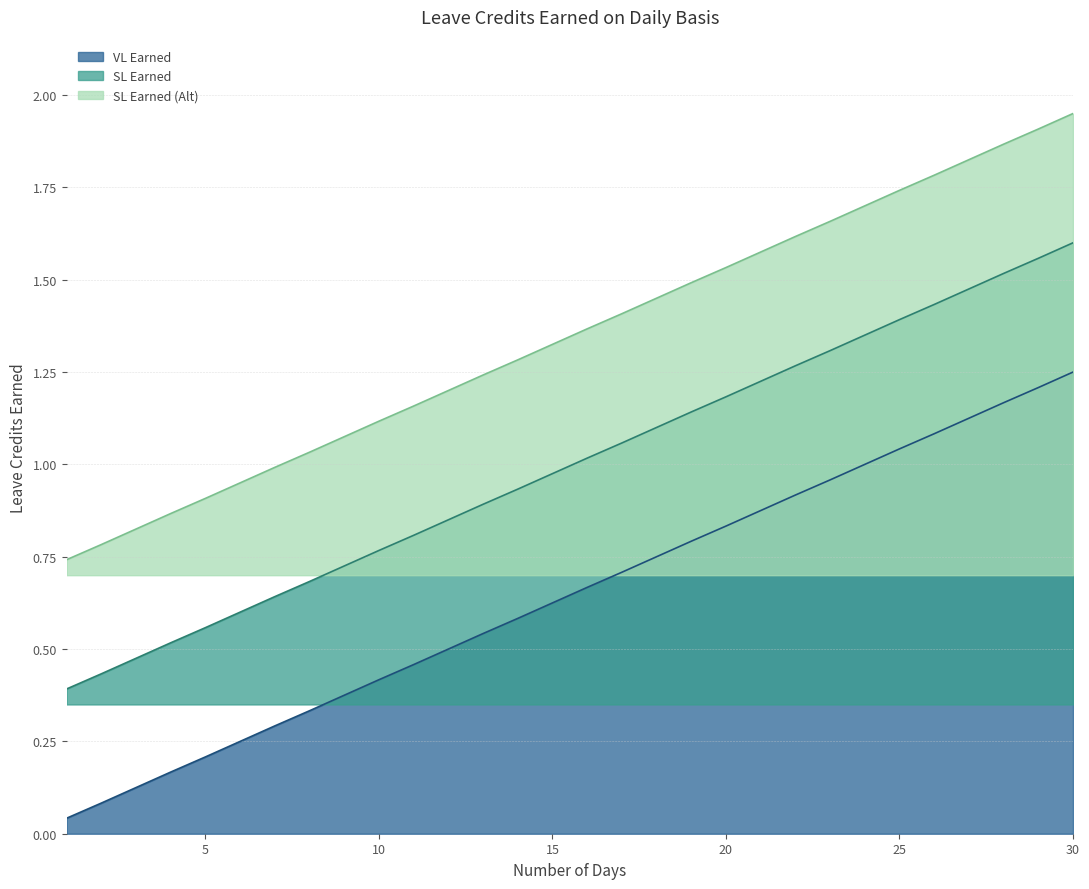

Which series has the largest total across all categories?

SL Earned (Alt)